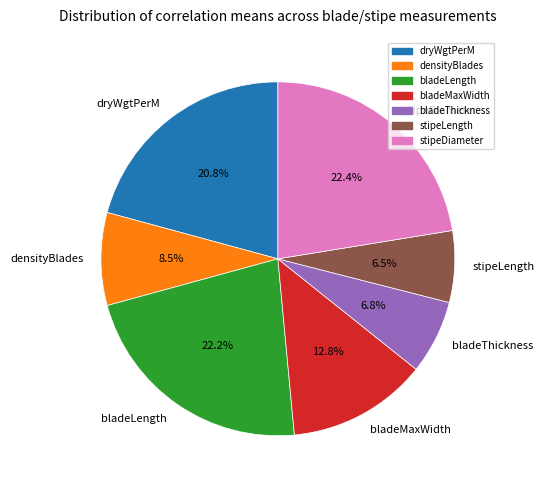

True or false: bladeMaxWidth accounts for 1% of the total.

False